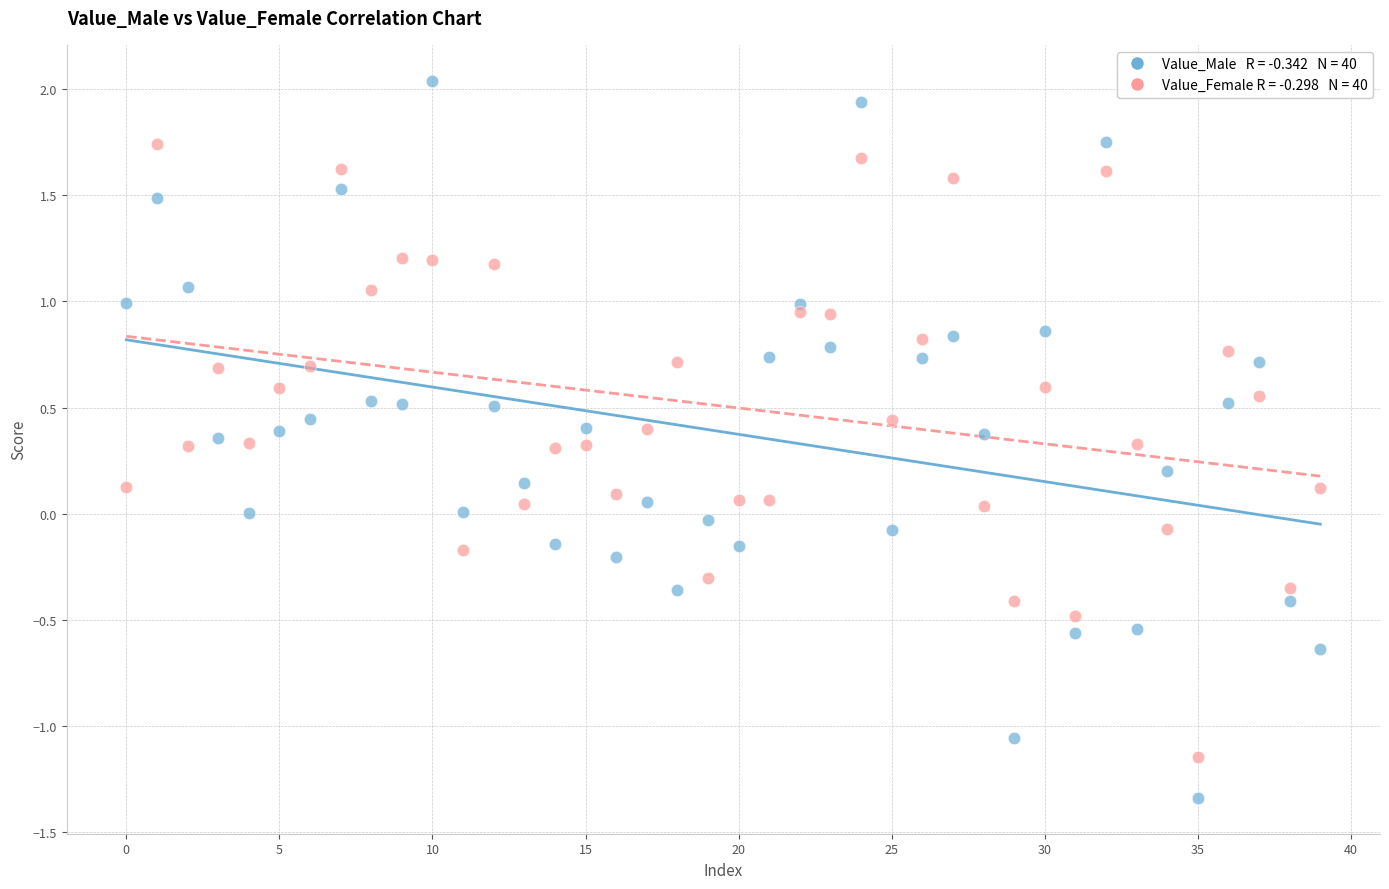

Across all data points, what is the range of Y values (max minus min)?

3.4